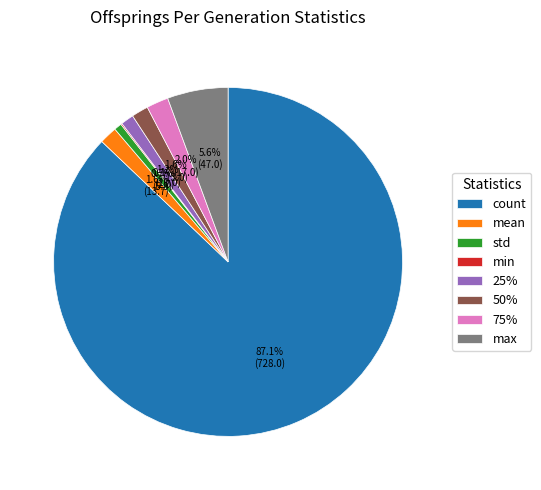

Which slice is the largest?

count